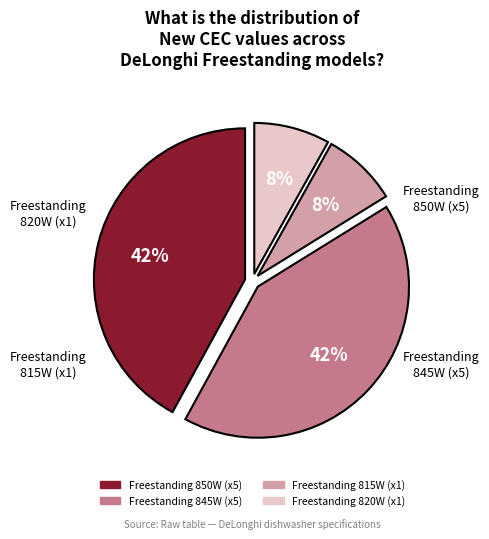

Is there any slice that represents more than half of the pie?

No